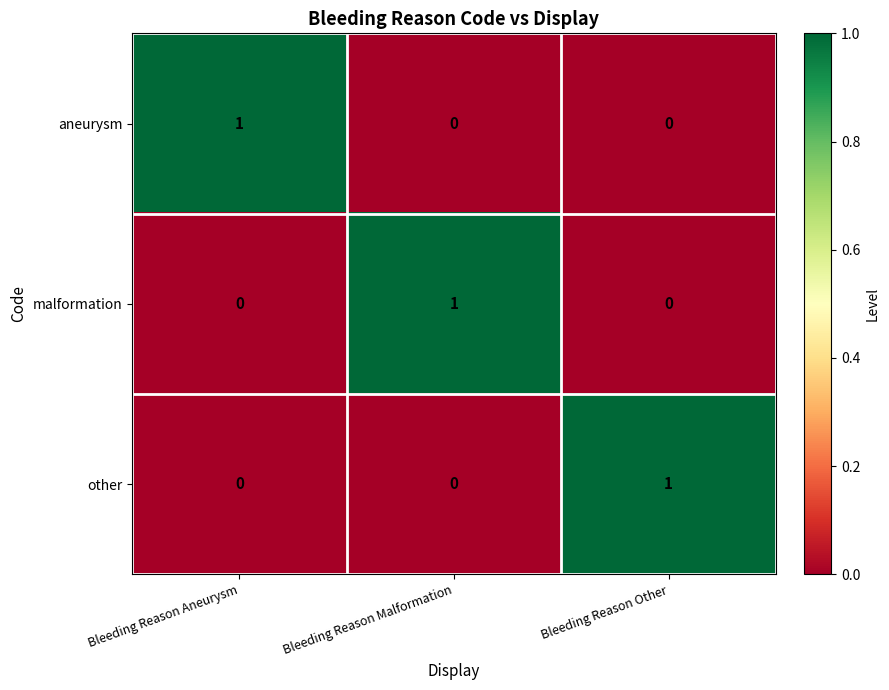

Is it true that other equals 0 at Bleeding Reason Aneurysm?

True